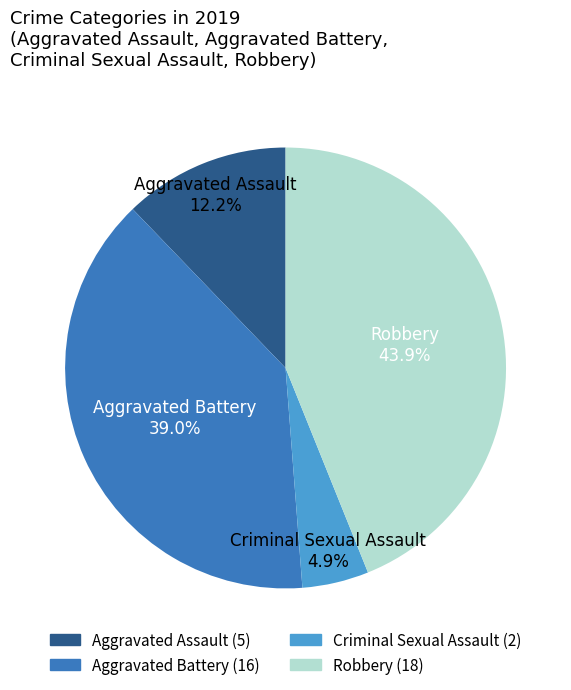

Is there any slice that represents more than half of the pie?

No